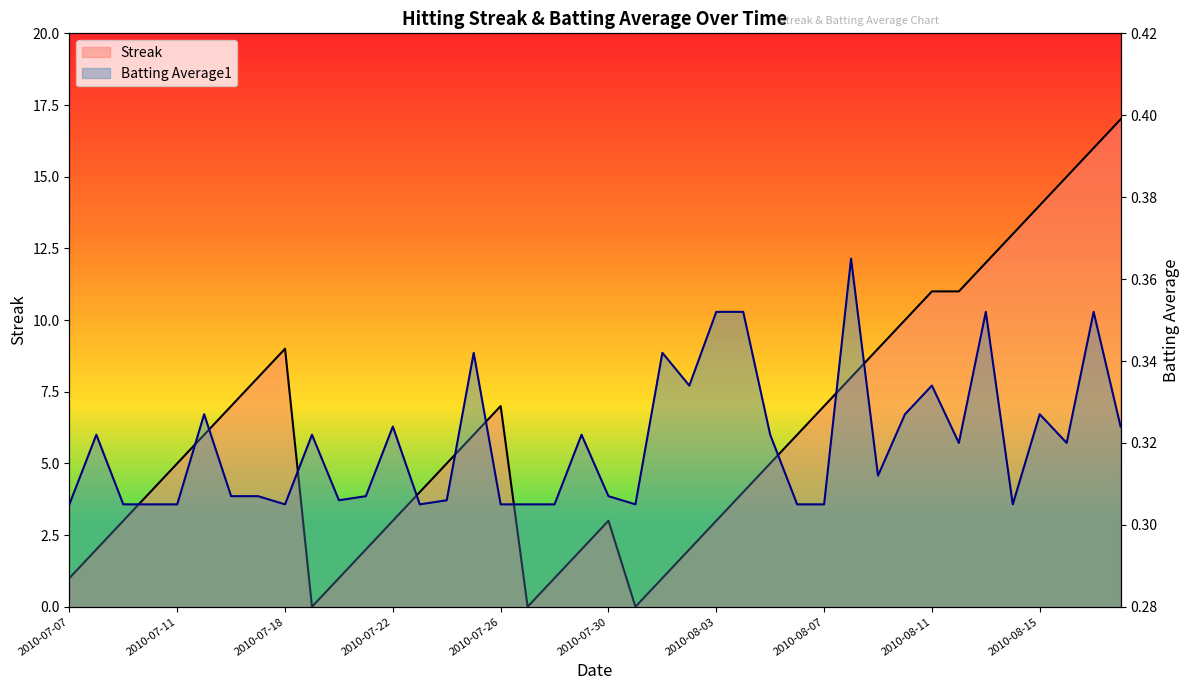

What is the lowest value of the Batting Average1 series?

0.3